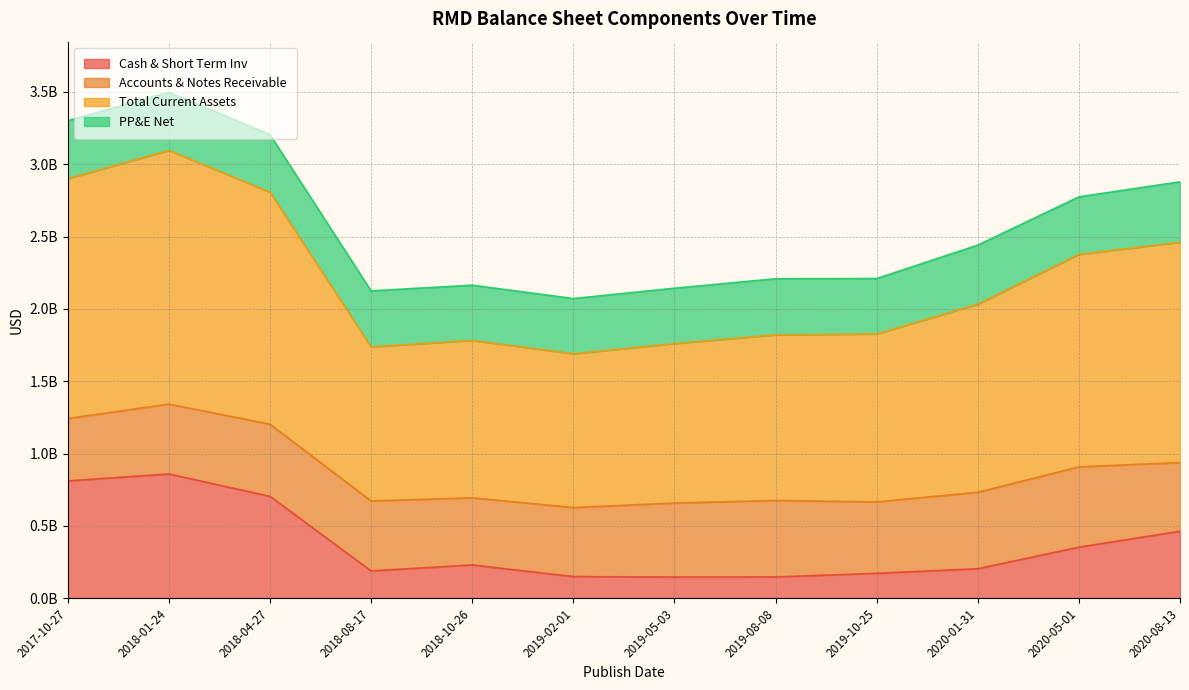

True or false: Cash & Short Term Inv and Total Current Assets intersect in this chart.

False